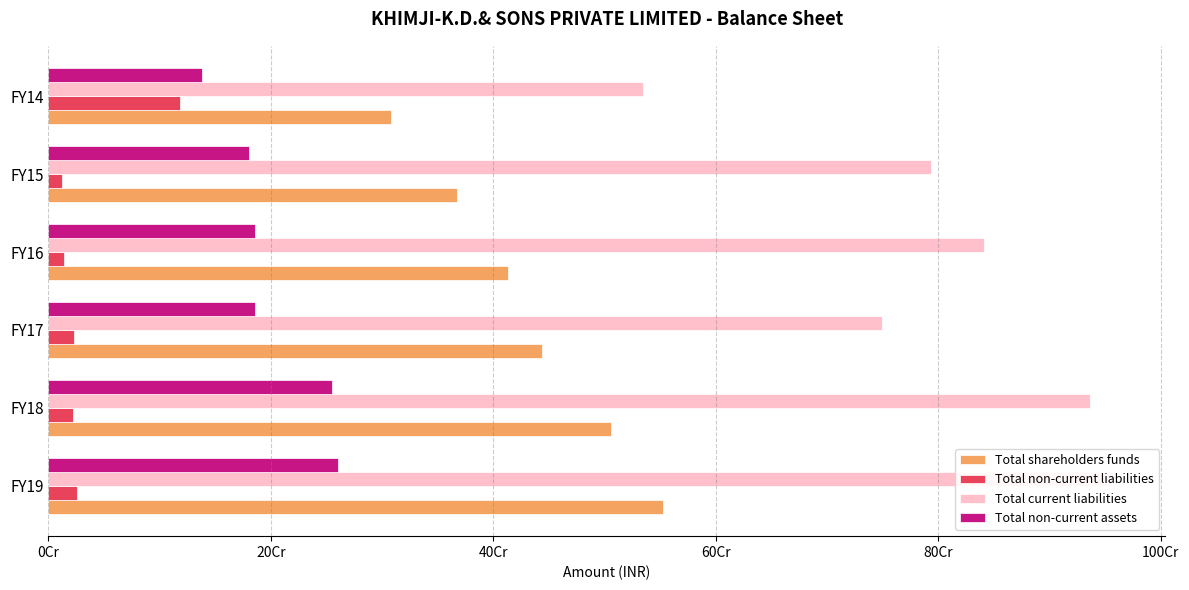

What is the minimum value shown in the chart?

11746555